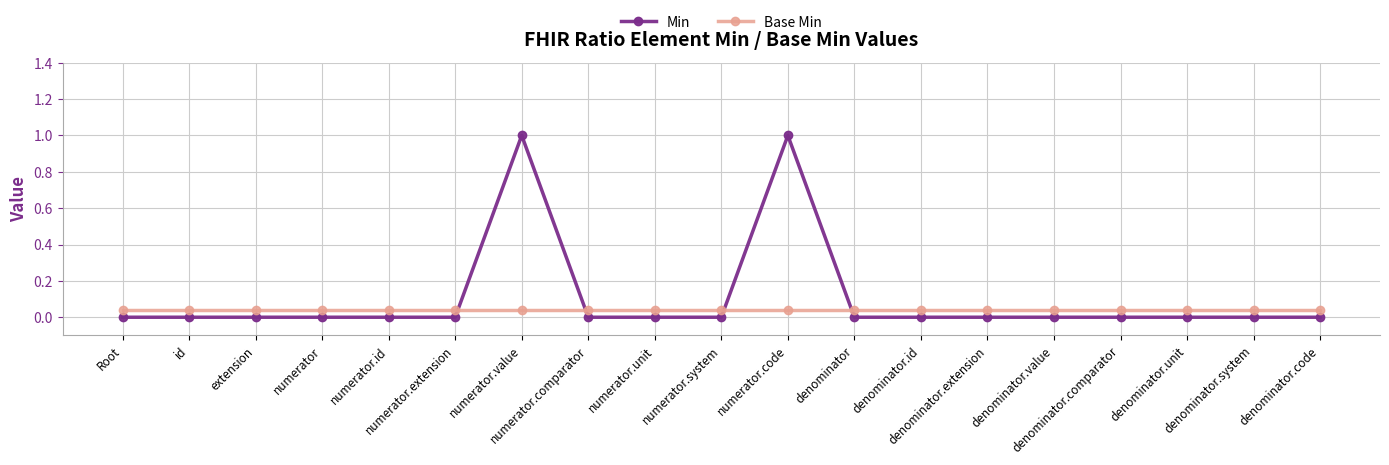

True or false: Min and Base Min intersect in this chart.

True